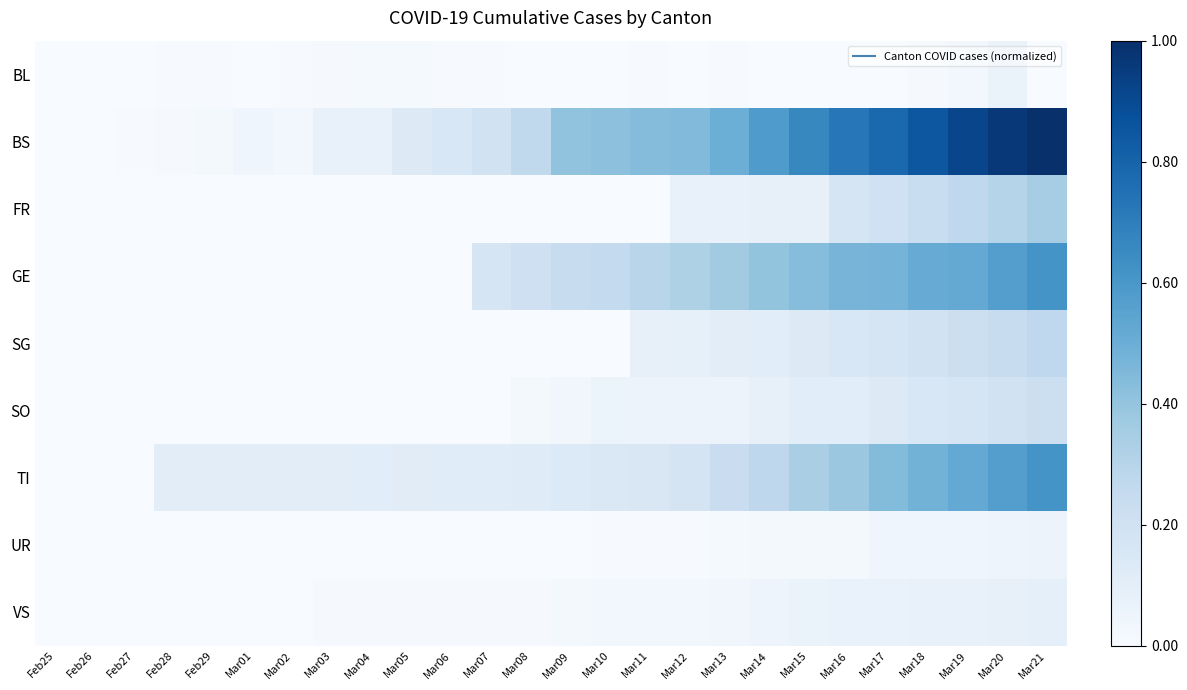

At which category does the chart reach its minimum across all series?

Feb25